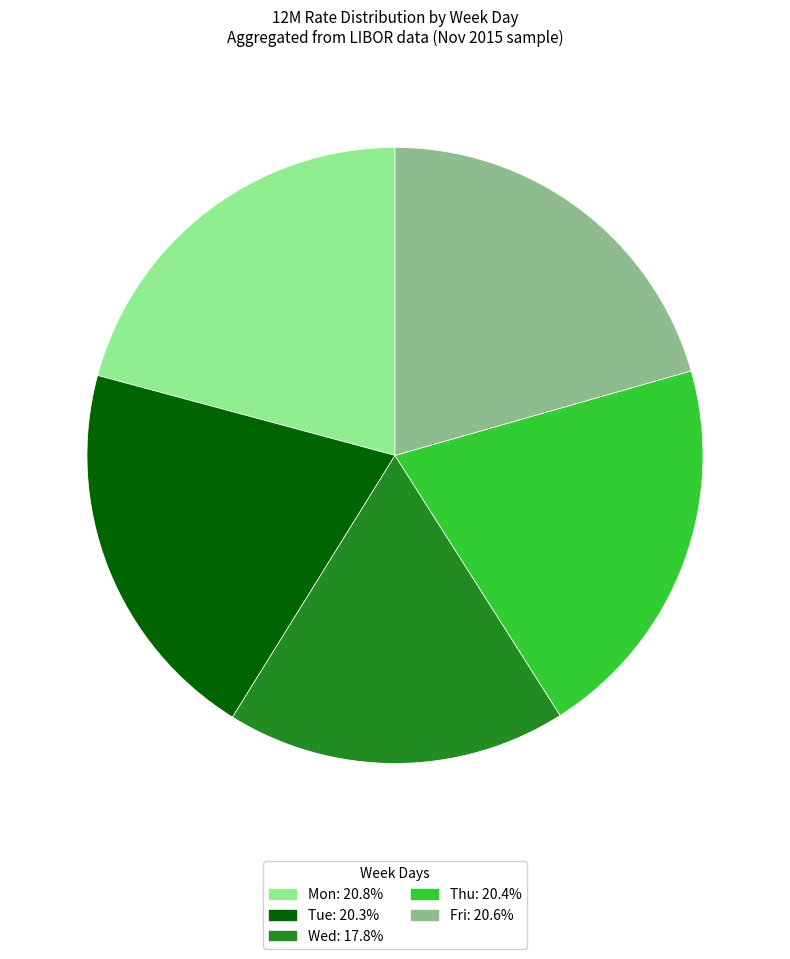

What is the smallest slice in the pie chart?

Wed